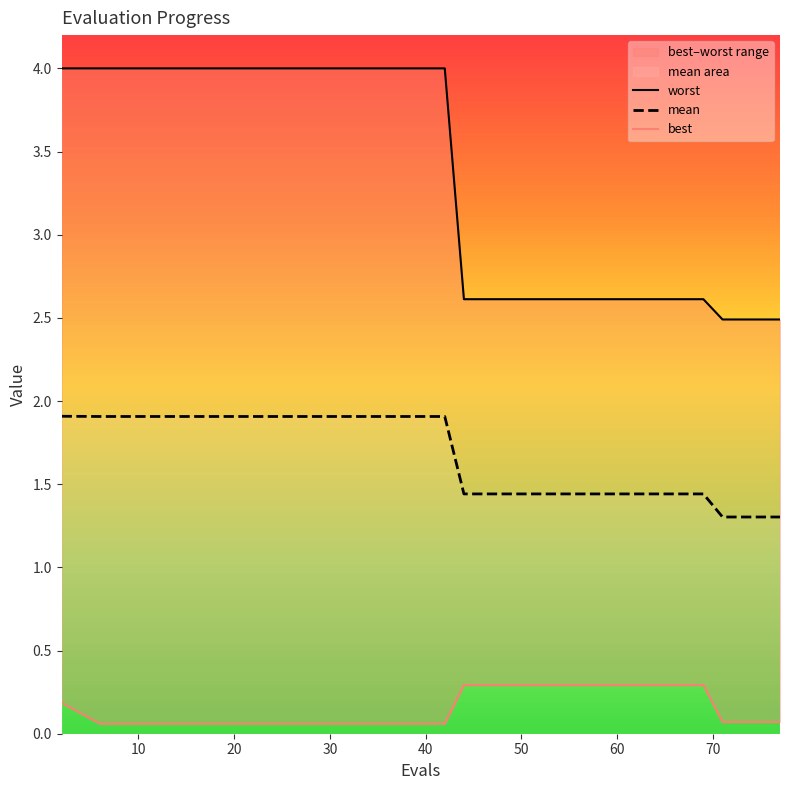

How many lines are shown in the chart?

3